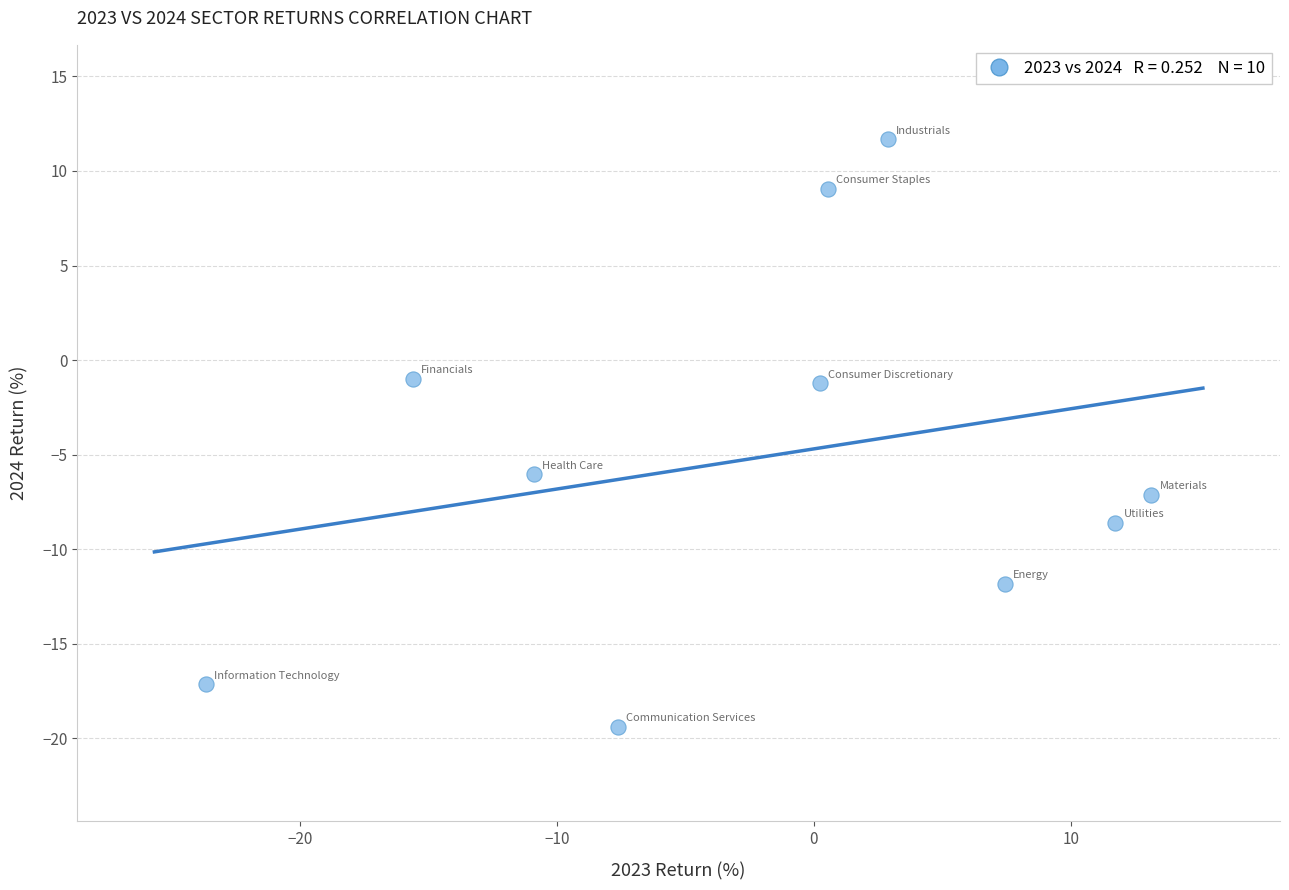

What is the range of X values (max minus min)?

36.8